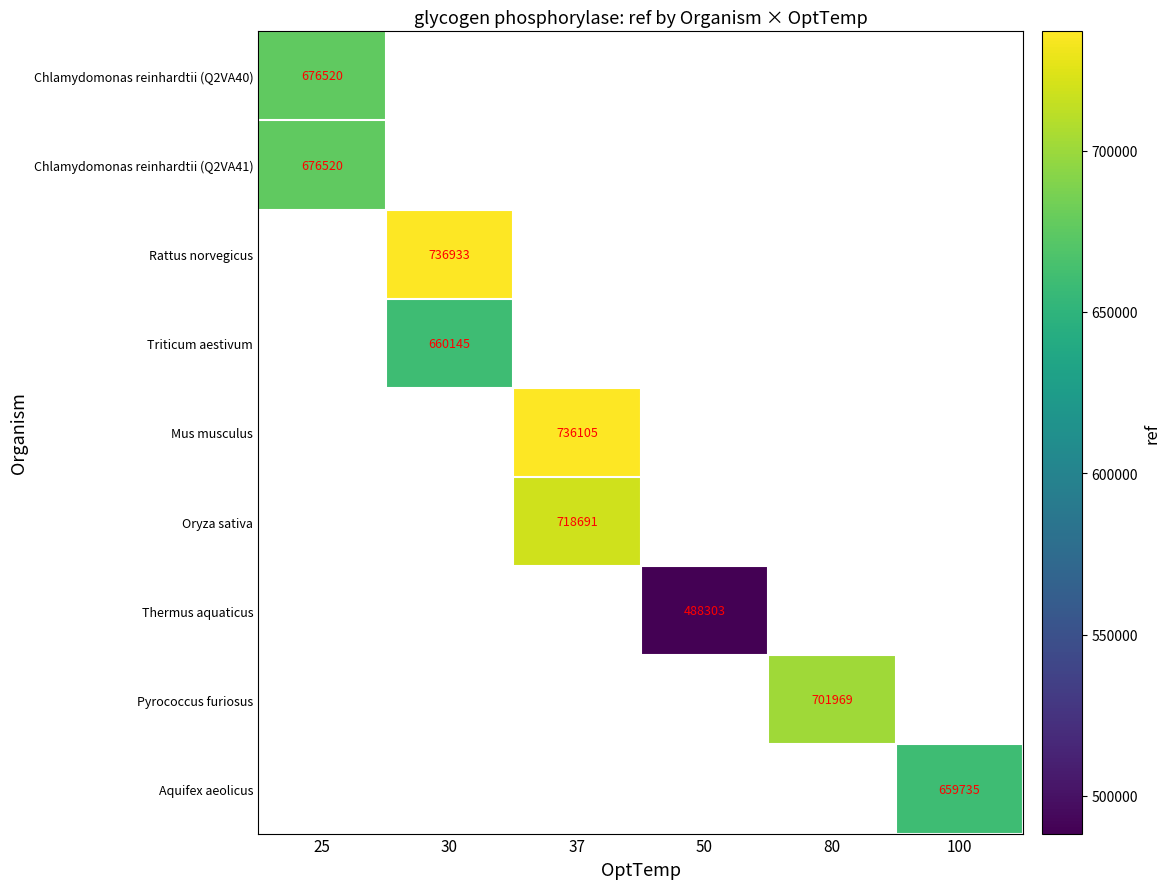

Which has a higher value, 80 or 37?

37